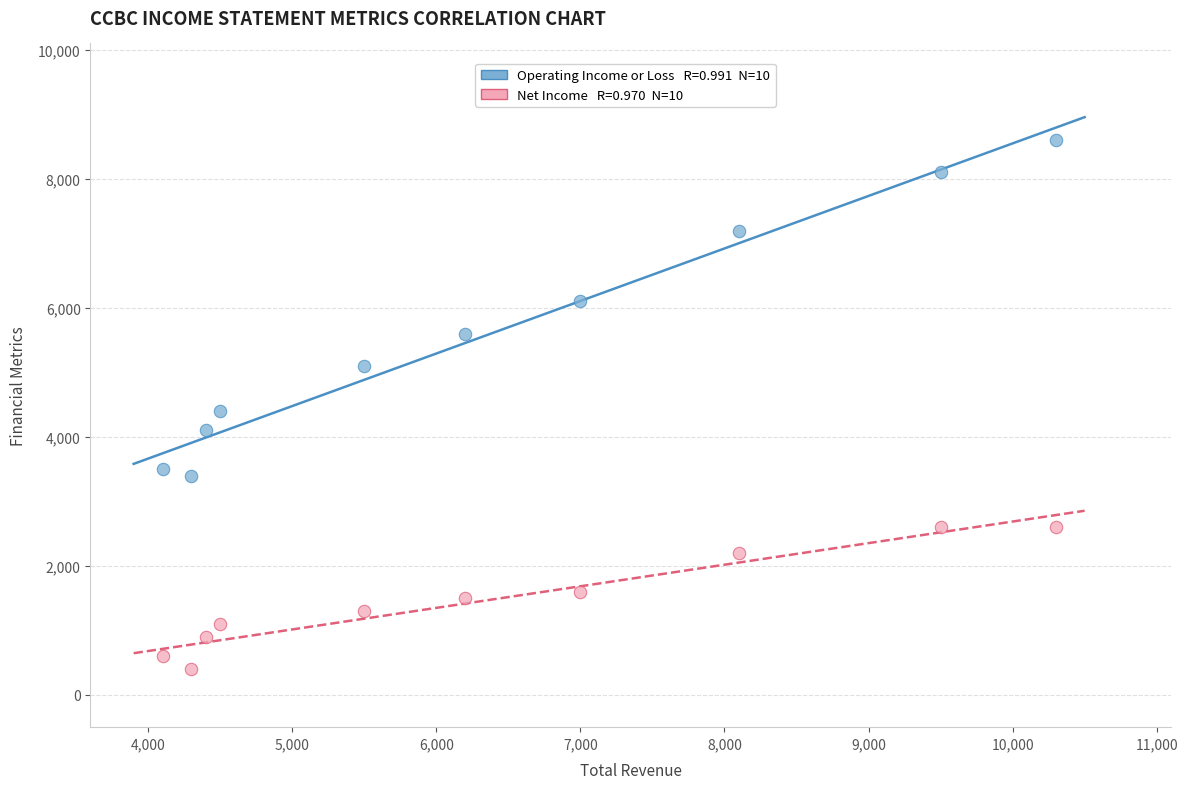

How many points are shown in the scatter plot?

20